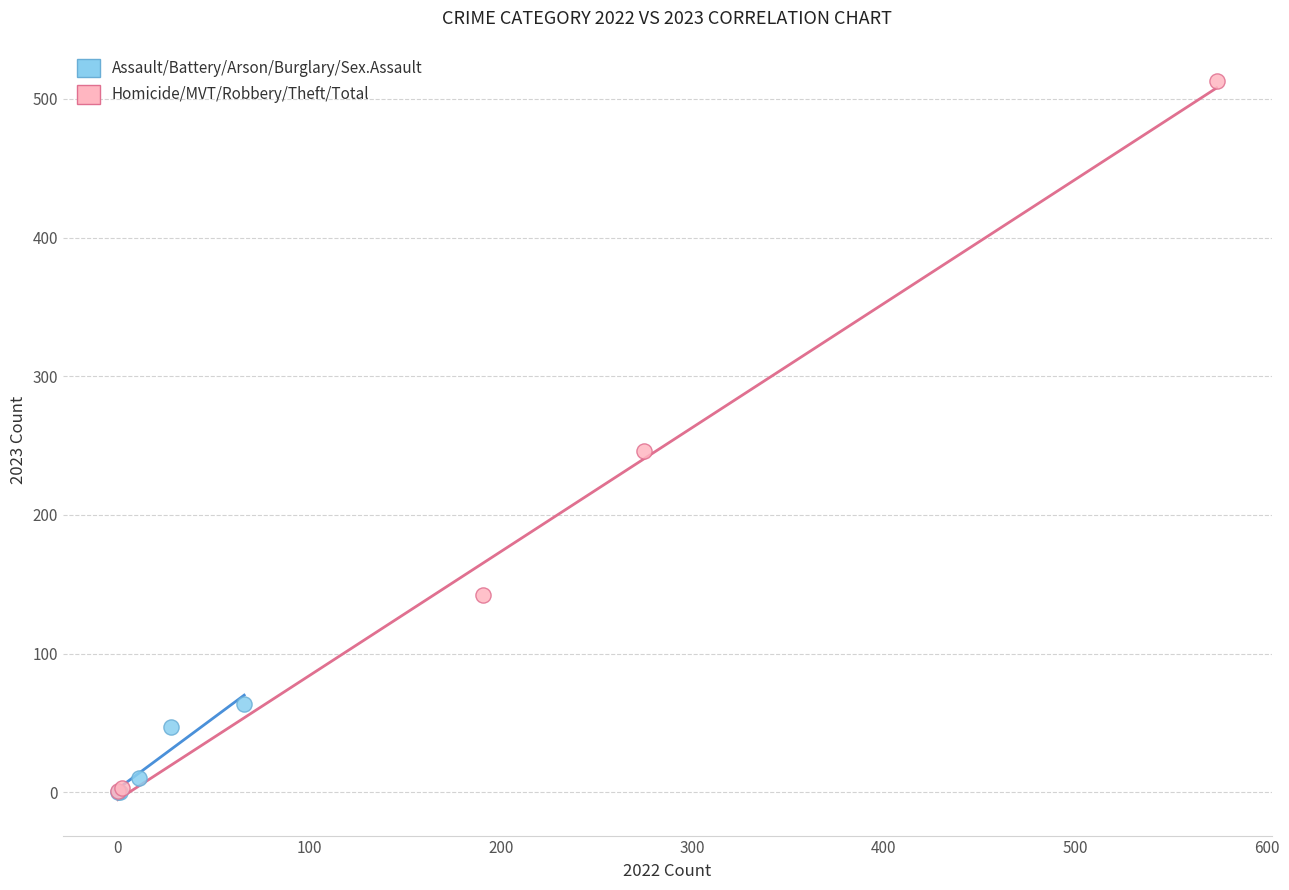

Which series reaches the maximum Y coordinate?

Homicide/MVT/Robbery/Theft/Total